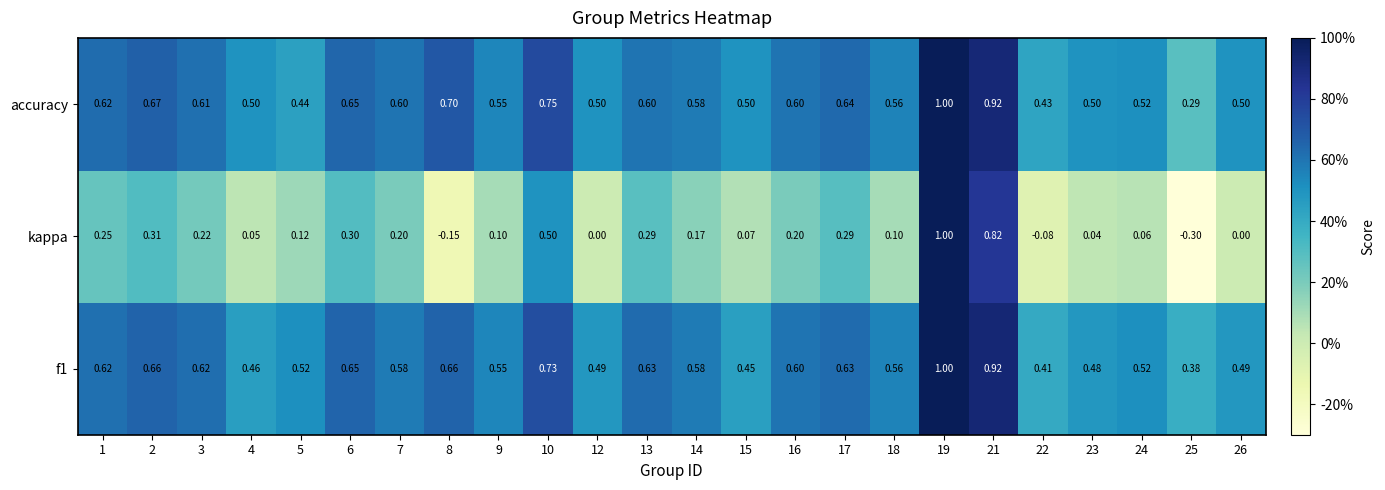

Which series has the largest range (max minus min)?

kappa